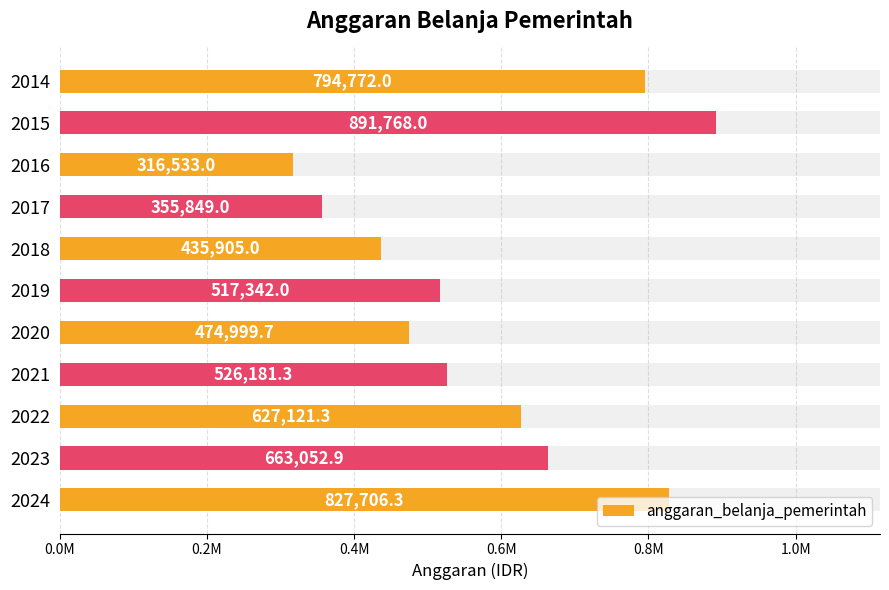

What is the sum of all values?

6431230.5